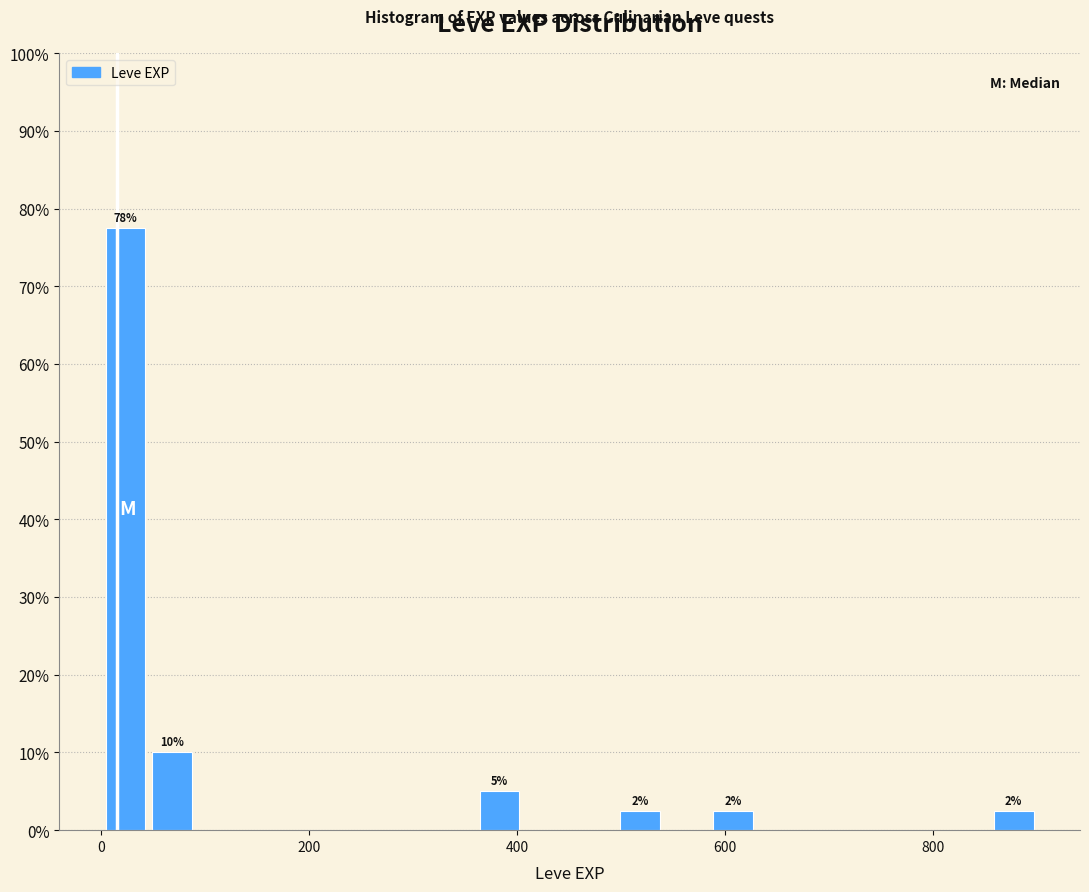

Read against the x-axis, roughly where is the centre of the tallest bar?

20